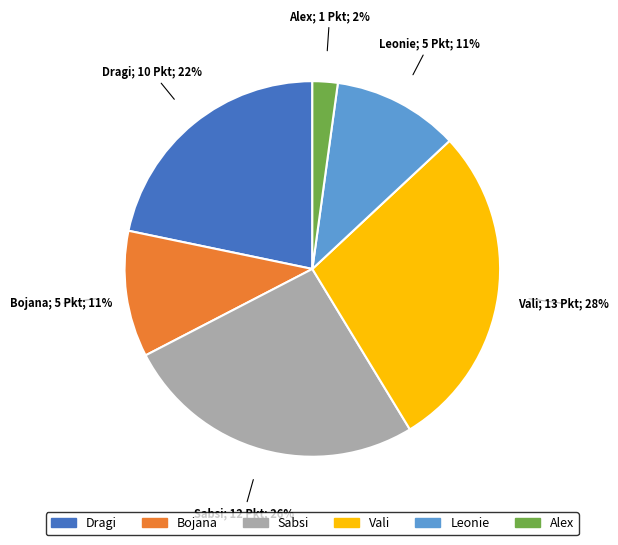

How many segments does this pie chart have?

6